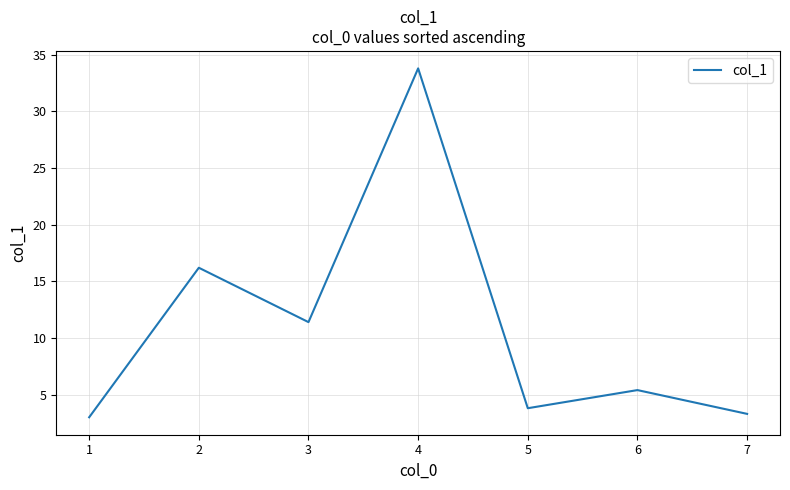

Reading right to left, what are all the values shown in this chart?

3.3	5.4	3.8	33.8	11.4	16.2	3.0